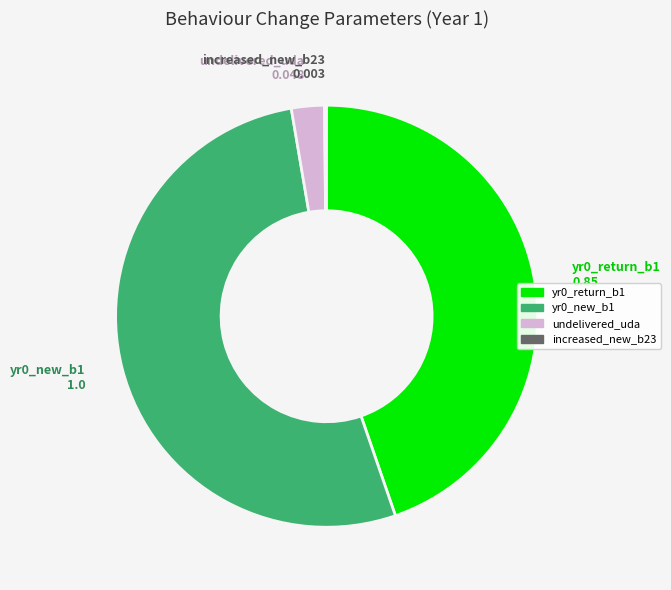

Does yr0_new_b1 account for over 50% of the chart?

Yes